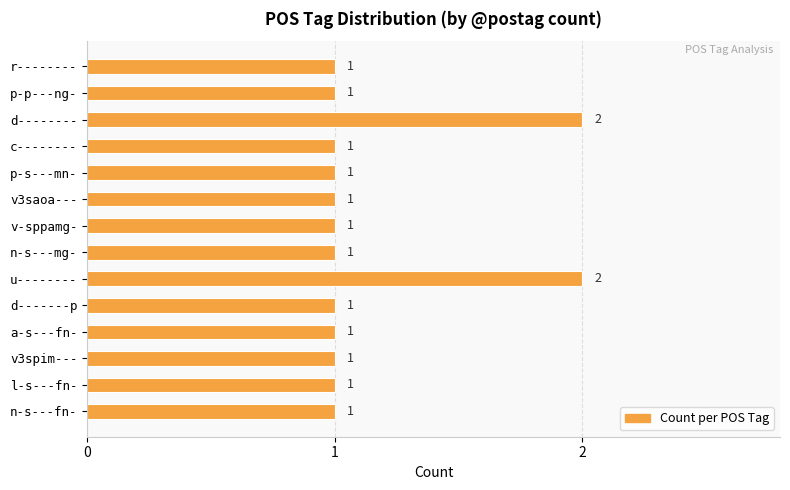

What is the difference between the maximum and minimum values?

1